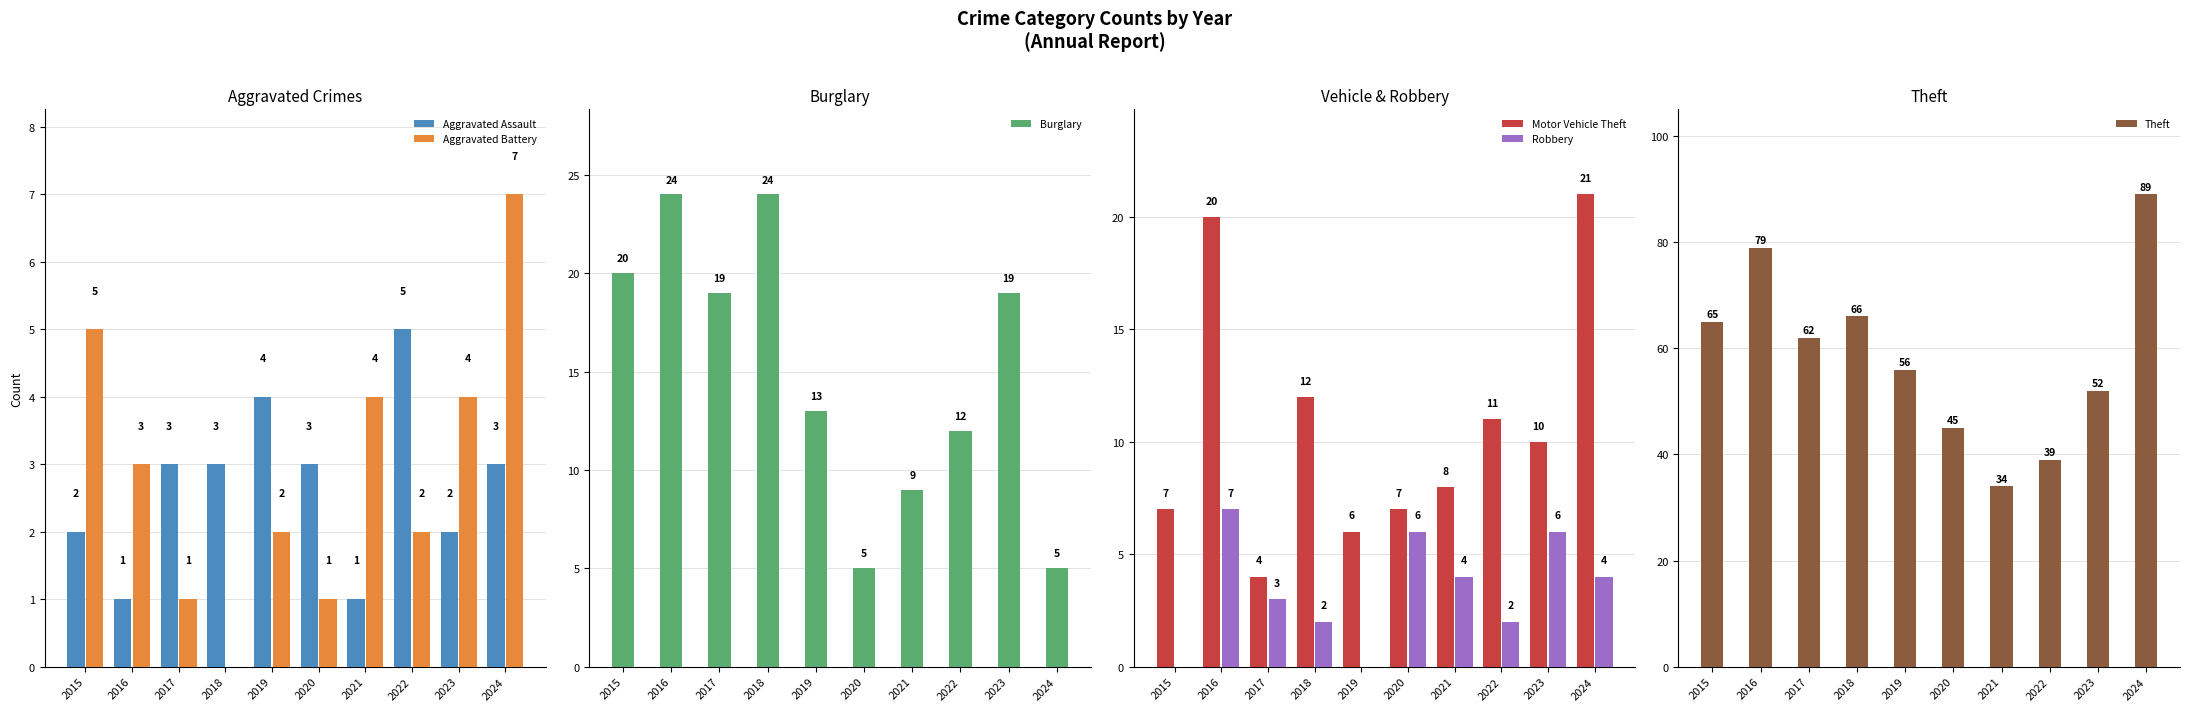

At which label does Motor Vehicle Theft first exceed 10?

2016